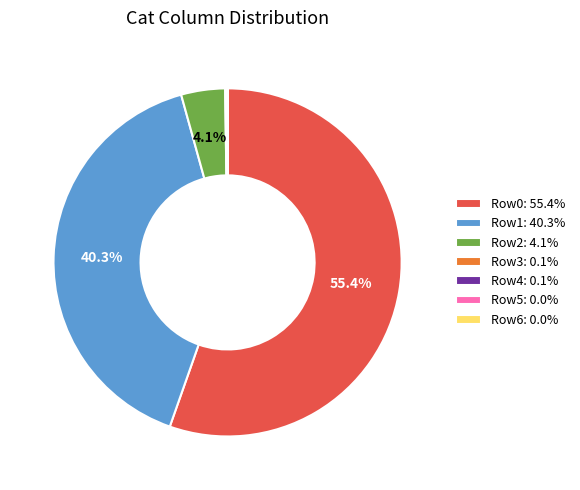

Combined, do Row0: 55.4% and Row1: 40.3% account for over 50%?

Yes